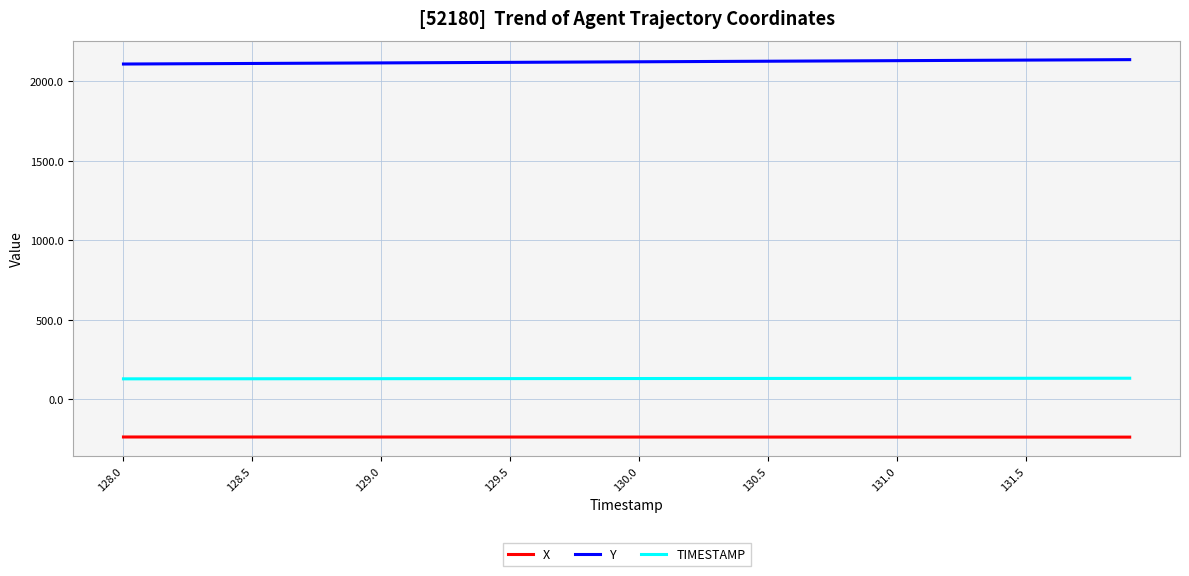

What are all the series names shown in the legend?

X, Y, TIMESTAMP